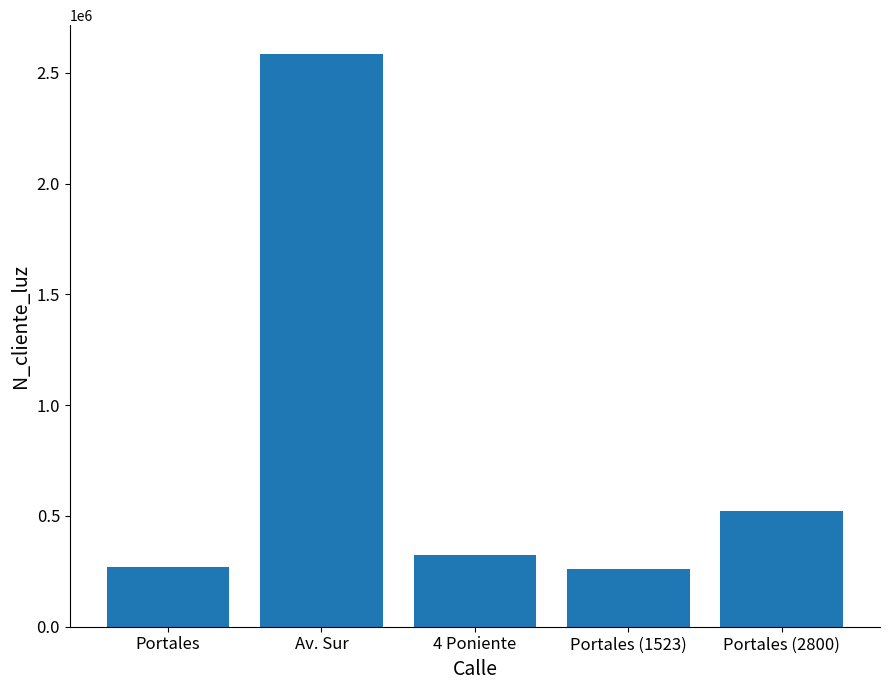

Is it true that the value at Portales is 472900?

False